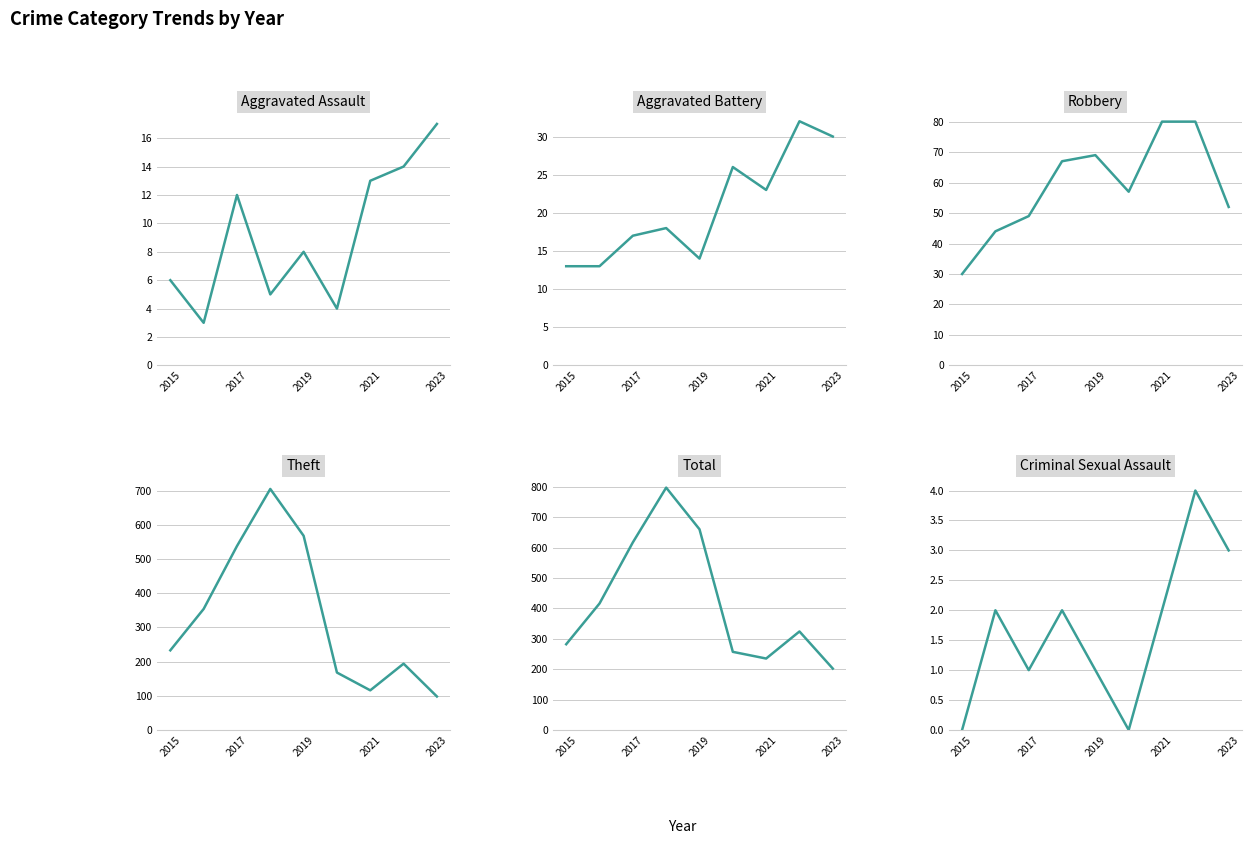

What are all the series names shown in the legend?

Aggravated Assault, Aggravated Battery, Robbery, Theft, Total, Criminal Sexual Assault